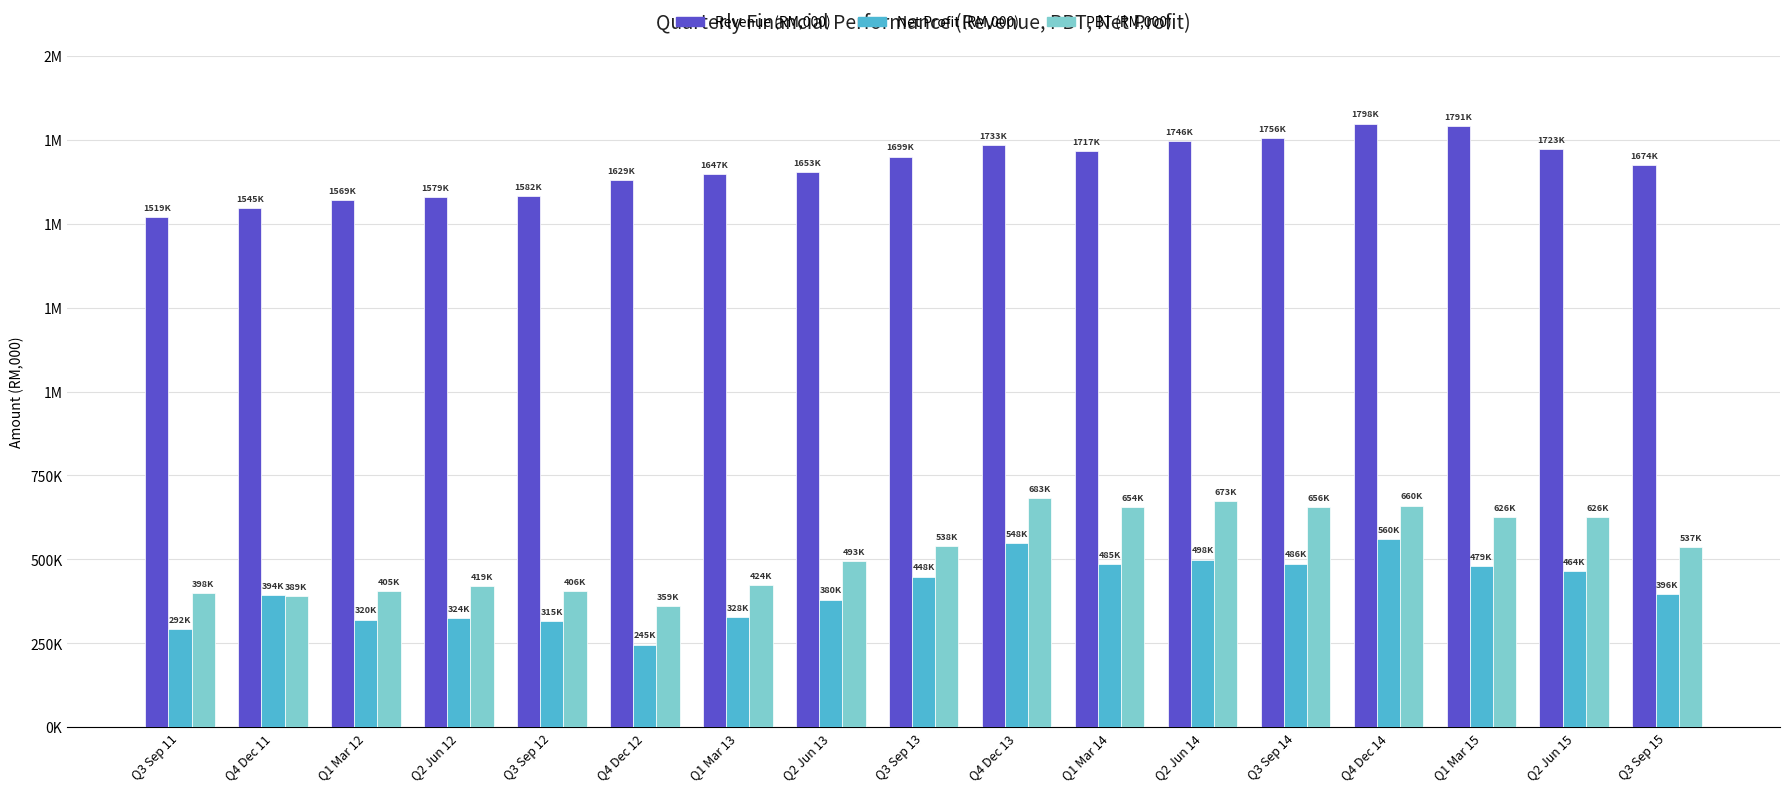

Which series has the widest spread of values?

PBT (RM,000)